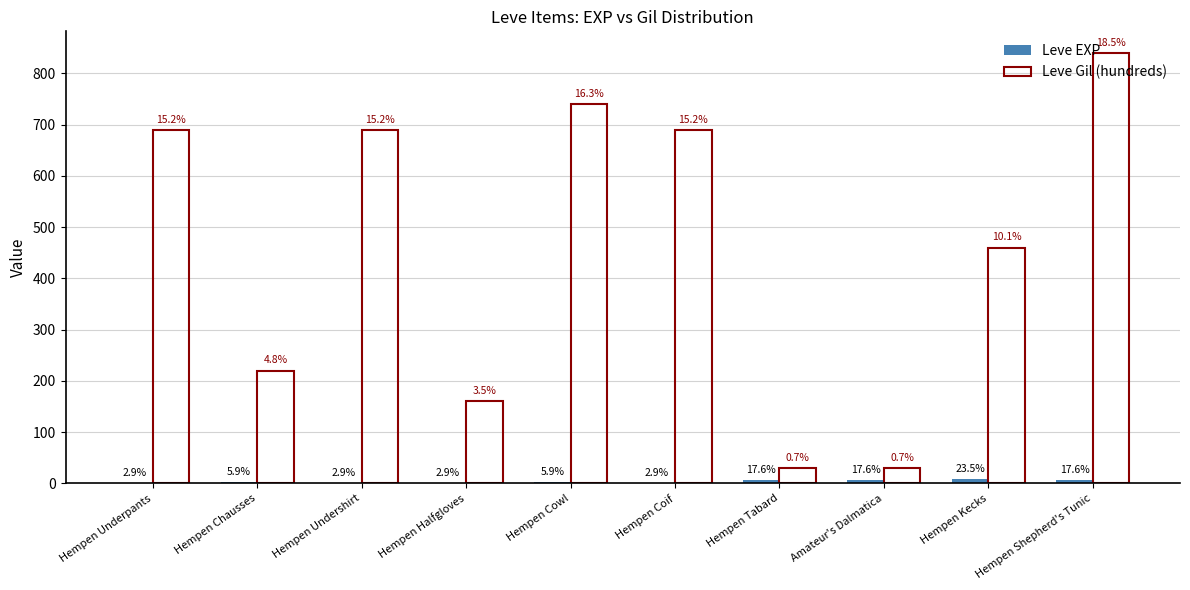

Reading left to right, list all the values displayed in this chart.

Leve EXP: 1	2	1	1	2	1	6	6	8	6
Leve Gil (hundreds): 690	220	690	160	740	690	30	30	460	840